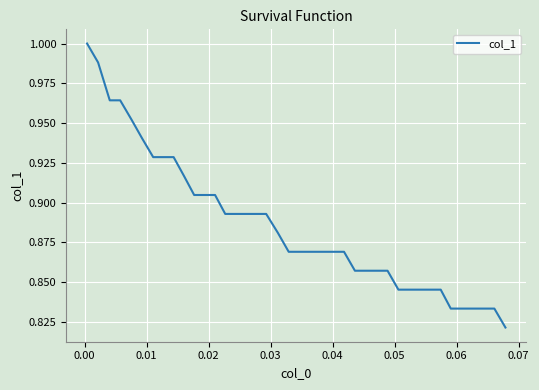

True or false: there are more than 1 points higher than both neighbors.

False